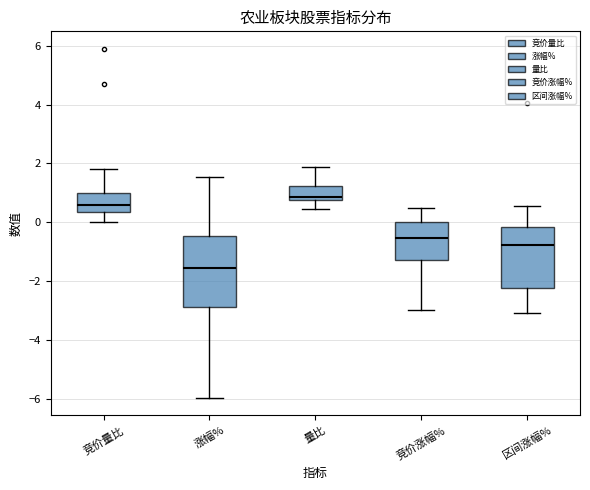

Reading left to right, transcribe this box plot: for each box, give where its median line is, the range the box spans, and where its two whiskers end, as read against the y-axis. The values are not printed on the chart, so give them approximately, as read against the axis.

竞价量比: median 0.6, box 0.4 to 1.0, whiskers 0.0 to 1.8
涨幅%: median -1.6, box -2.8 to -0.4, whiskers -6.0 to 1.6
量比: median 0.8 (just above the box's lower edge), box 0.8 to 1.2, whiskers 0.4 to 1.8
竞价涨幅%: median -0.6, box -1.2 to 0.0, whiskers -3.0 to 0.4
区间涨幅%: median -0.8, box -2.2 to -0.2, whiskers -3.0 to 0.6